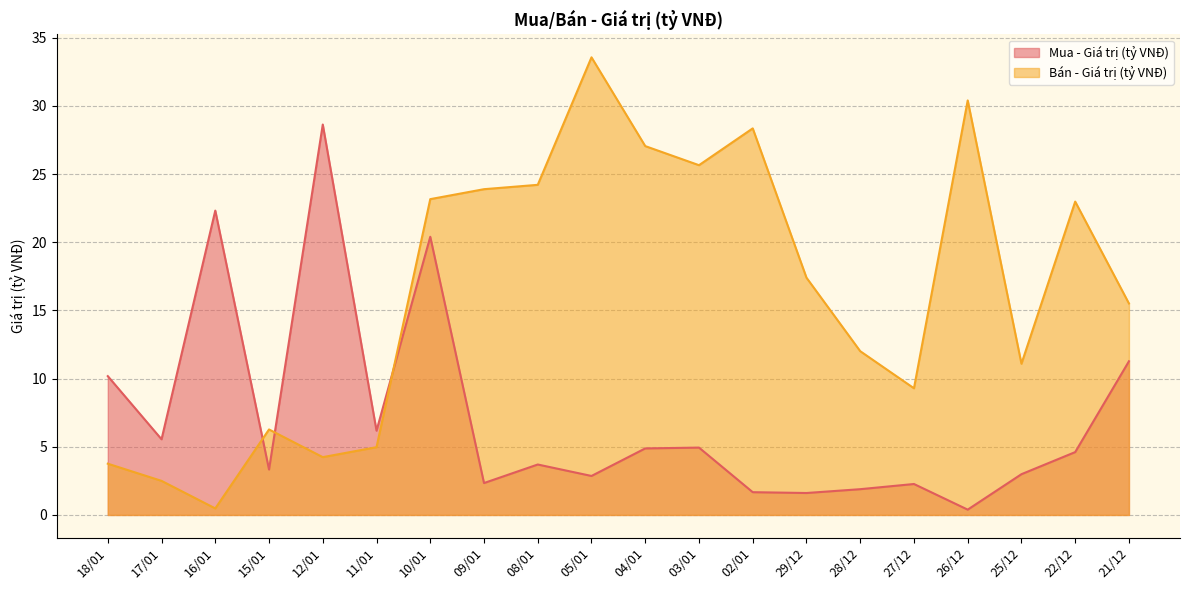

Reading left to right, transcribe all the data shown in this chart.

Mua - Giá trị (tỷ VNĐ): 10.2	5.5	22.3	3.3	28.6	6.2	20.4	2.3	3.7	2.9	4.9	4.9	1.7	1.6	1.9	2.3	0.4	3.0	4.6	11.3
Bán - Giá trị (tỷ VNĐ): 3.8	2.5	0.5	6.3	4.2	5.0	23.2	23.9	24.2	33.6	27.1	25.6	28.4	17.4	12.0	9.3	30.4	11.1	23.0	15.5